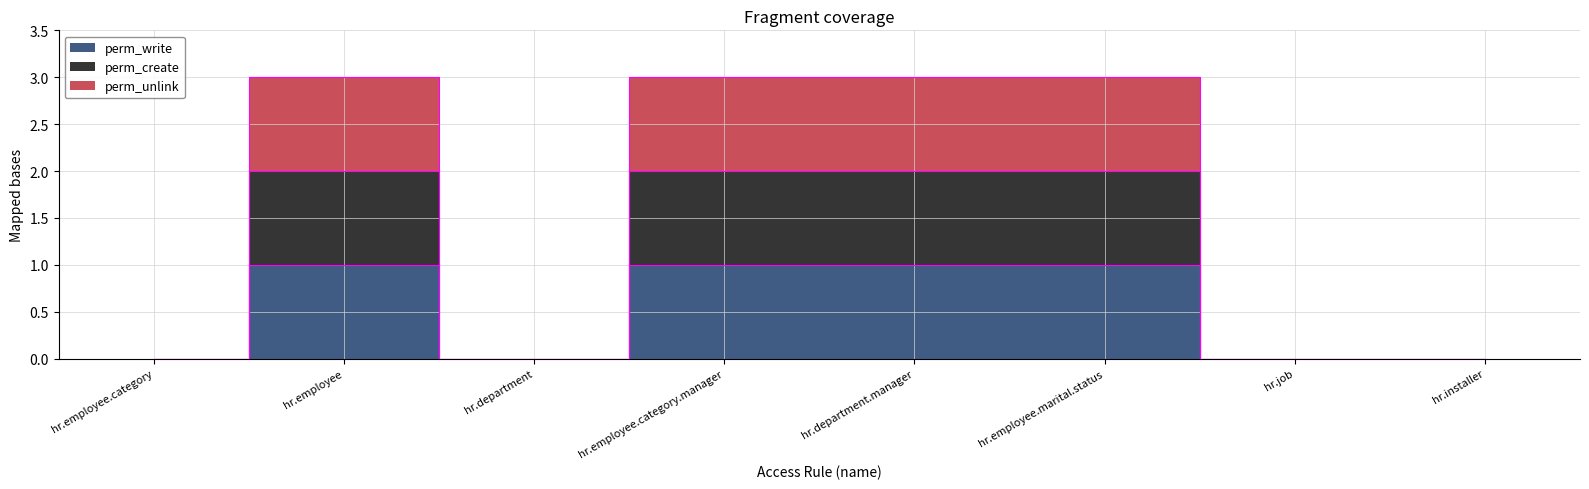

What is the difference between the perm_unlink values at hr.employee.marital.status and hr.job?

3